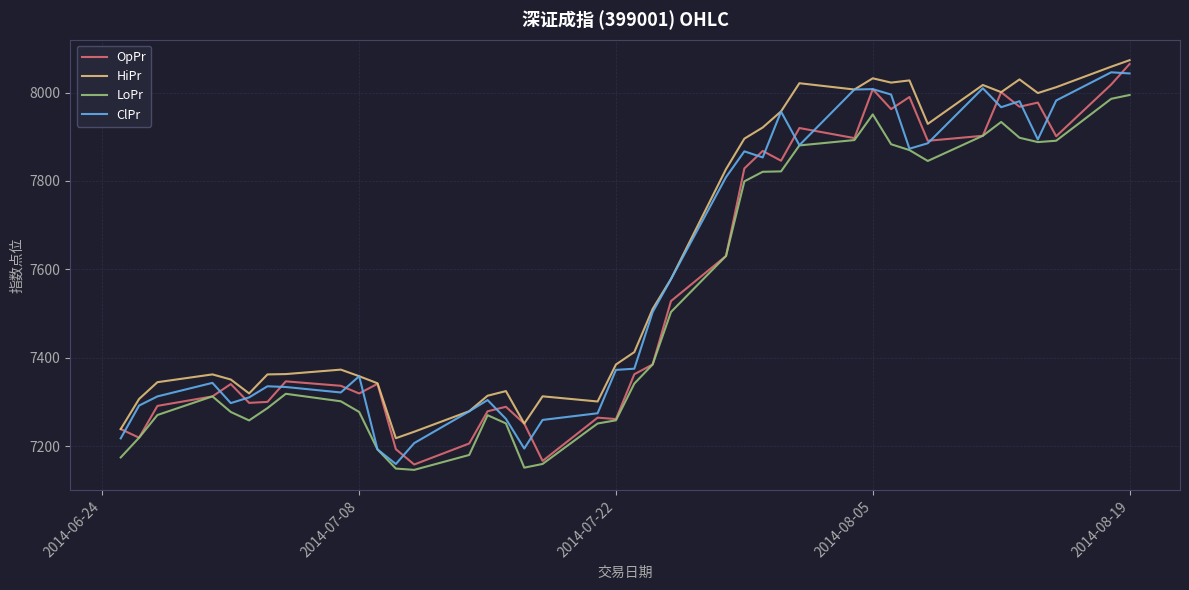

What is the lowest value of the HiPr series?

7218.1